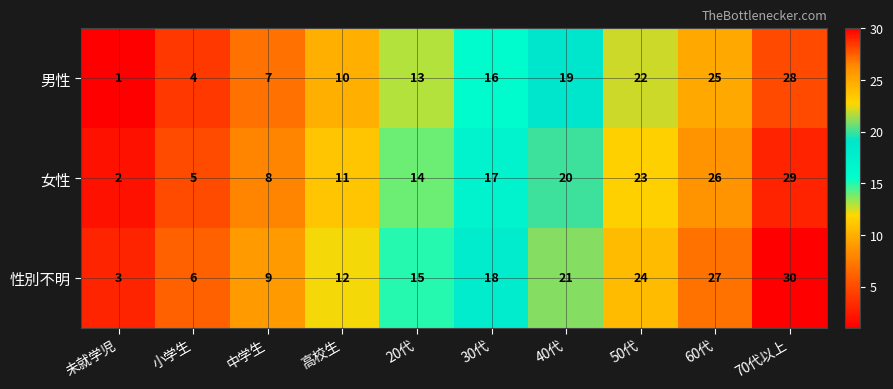

Is it true that 女性 equals 17 at 30代?

True